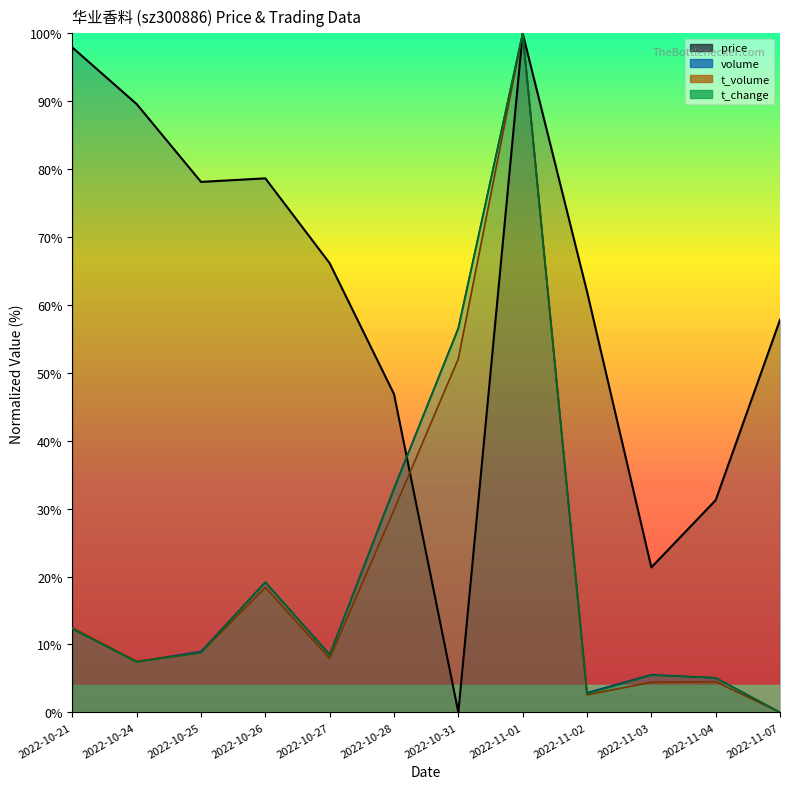

True or false: price has more than 1 points higher than both neighbors.

True